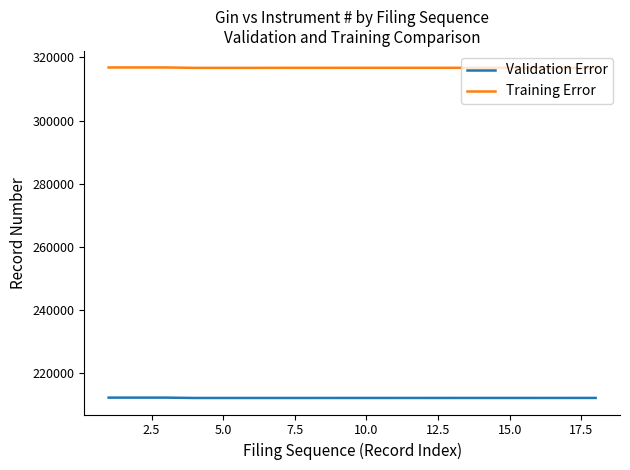

Which series has the largest total across all categories?

Training Error